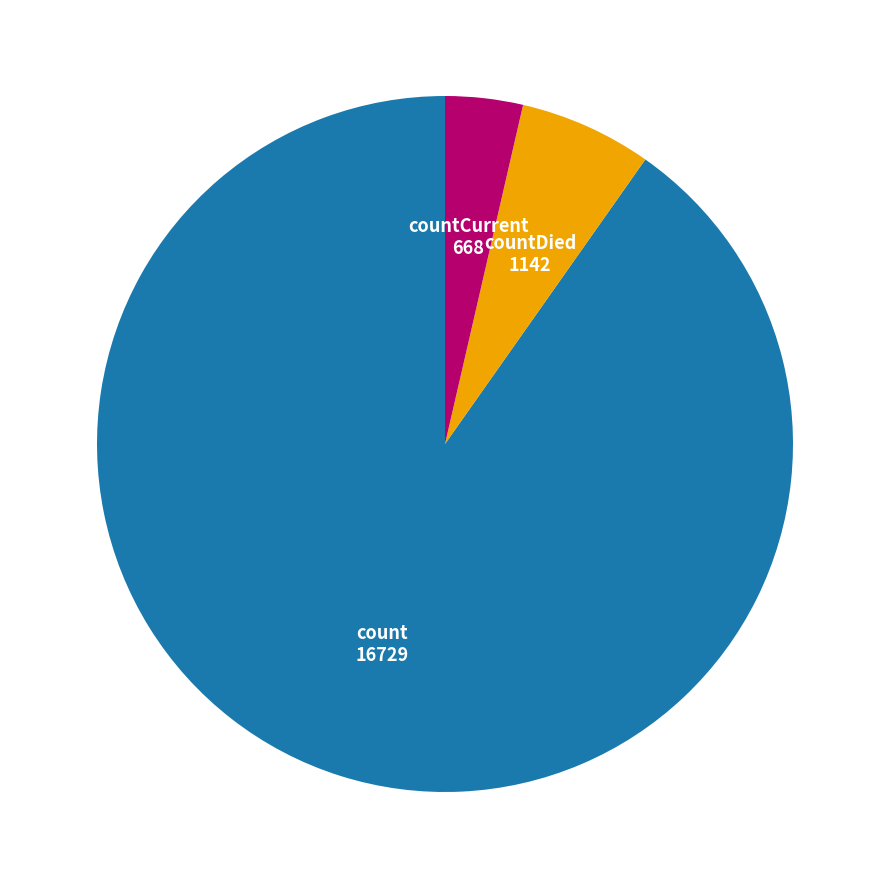

Is there a majority slice in this chart?

Yes